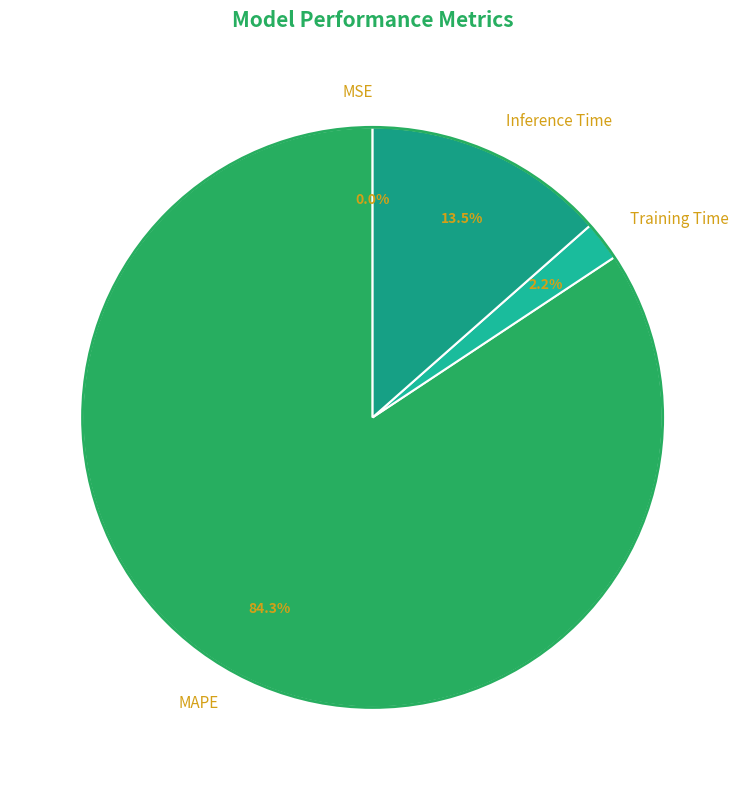

What is the largest slice in the pie chart?

MAPE